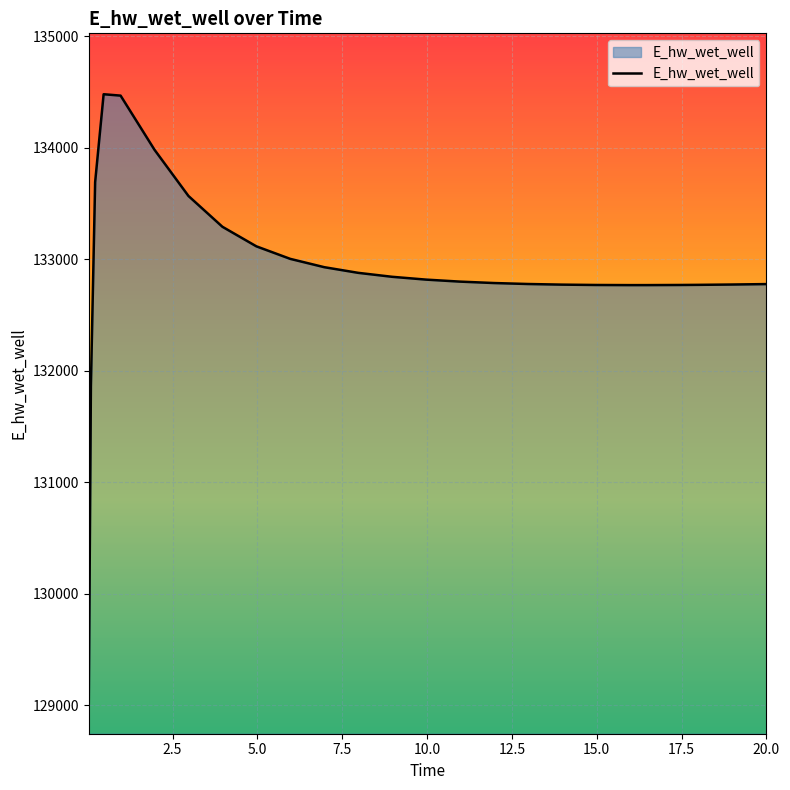

What is the maximum value shown in the chart?

134481.5